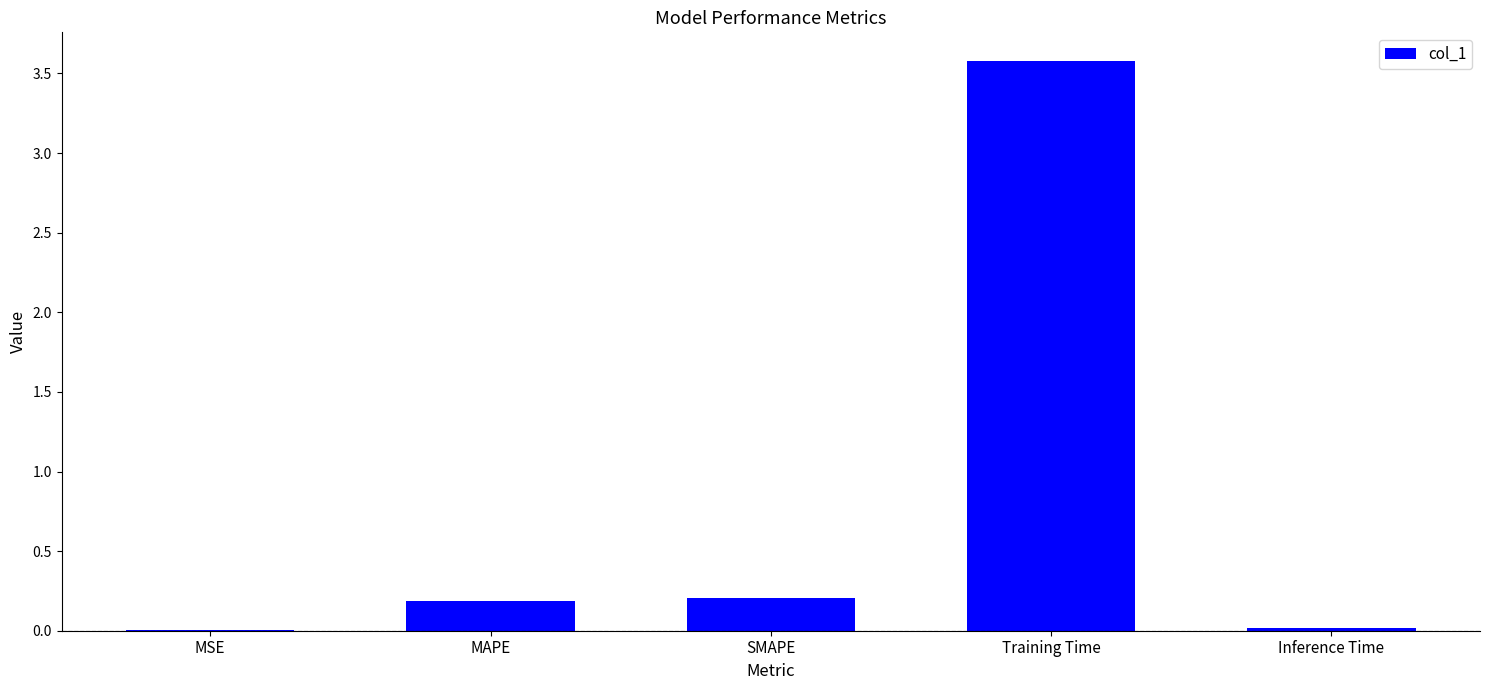

Which has a higher value, SMAPE or Training Time?

Training Time